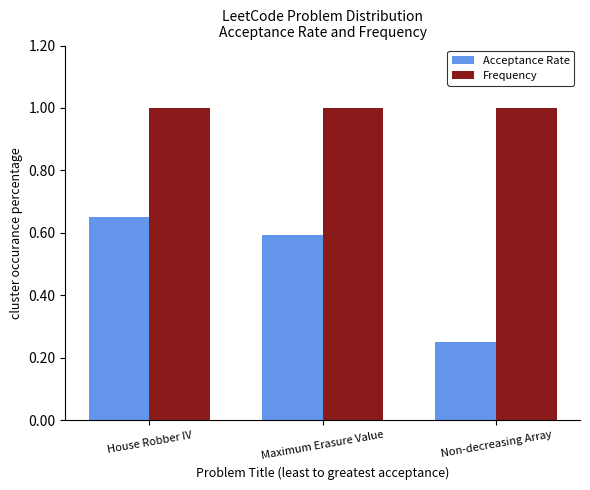

What is the sum of the Acceptance Rate values at Maximum Erasure Value and House Robber IV?

1.2